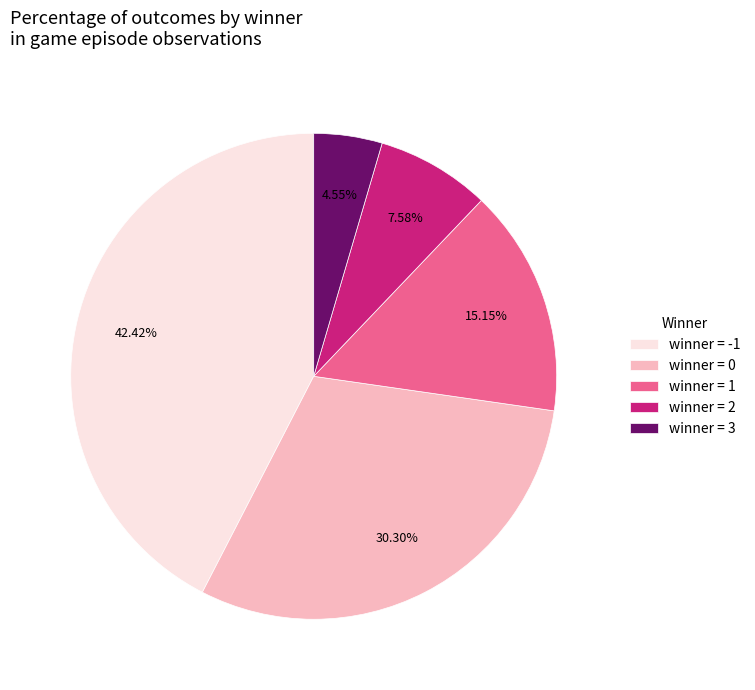

How many segments does this pie chart have?

5